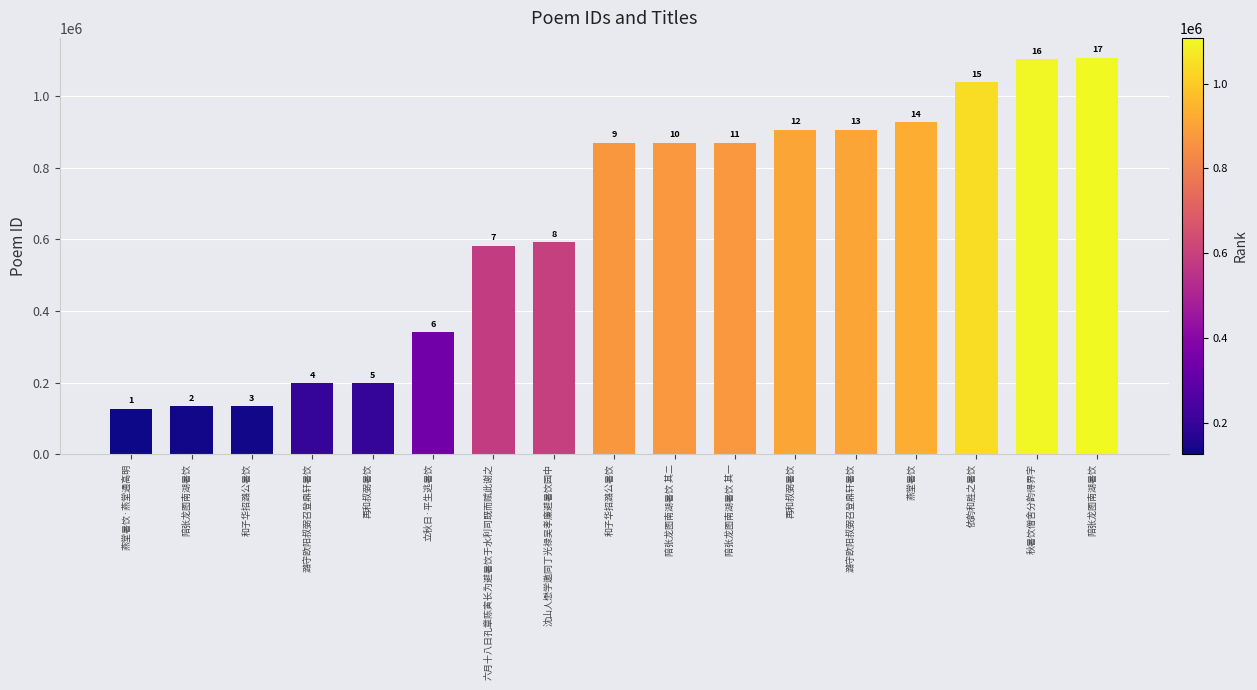

Between 再和叔弼暑饮 and 再和叔弼暑饮, which is larger?

再和叔弼暑饮